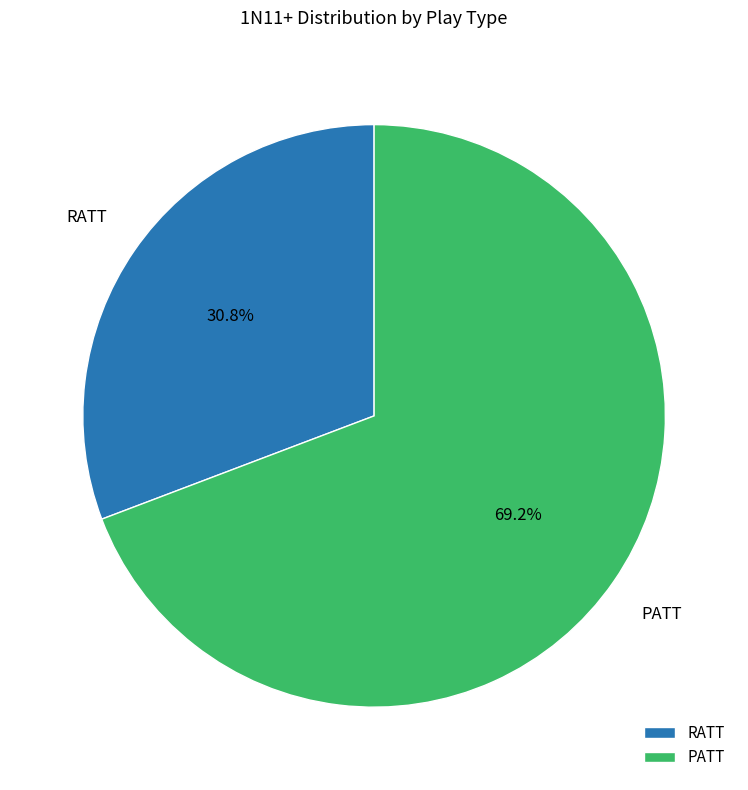

Which category has the smallest portion of the pie?

RATT